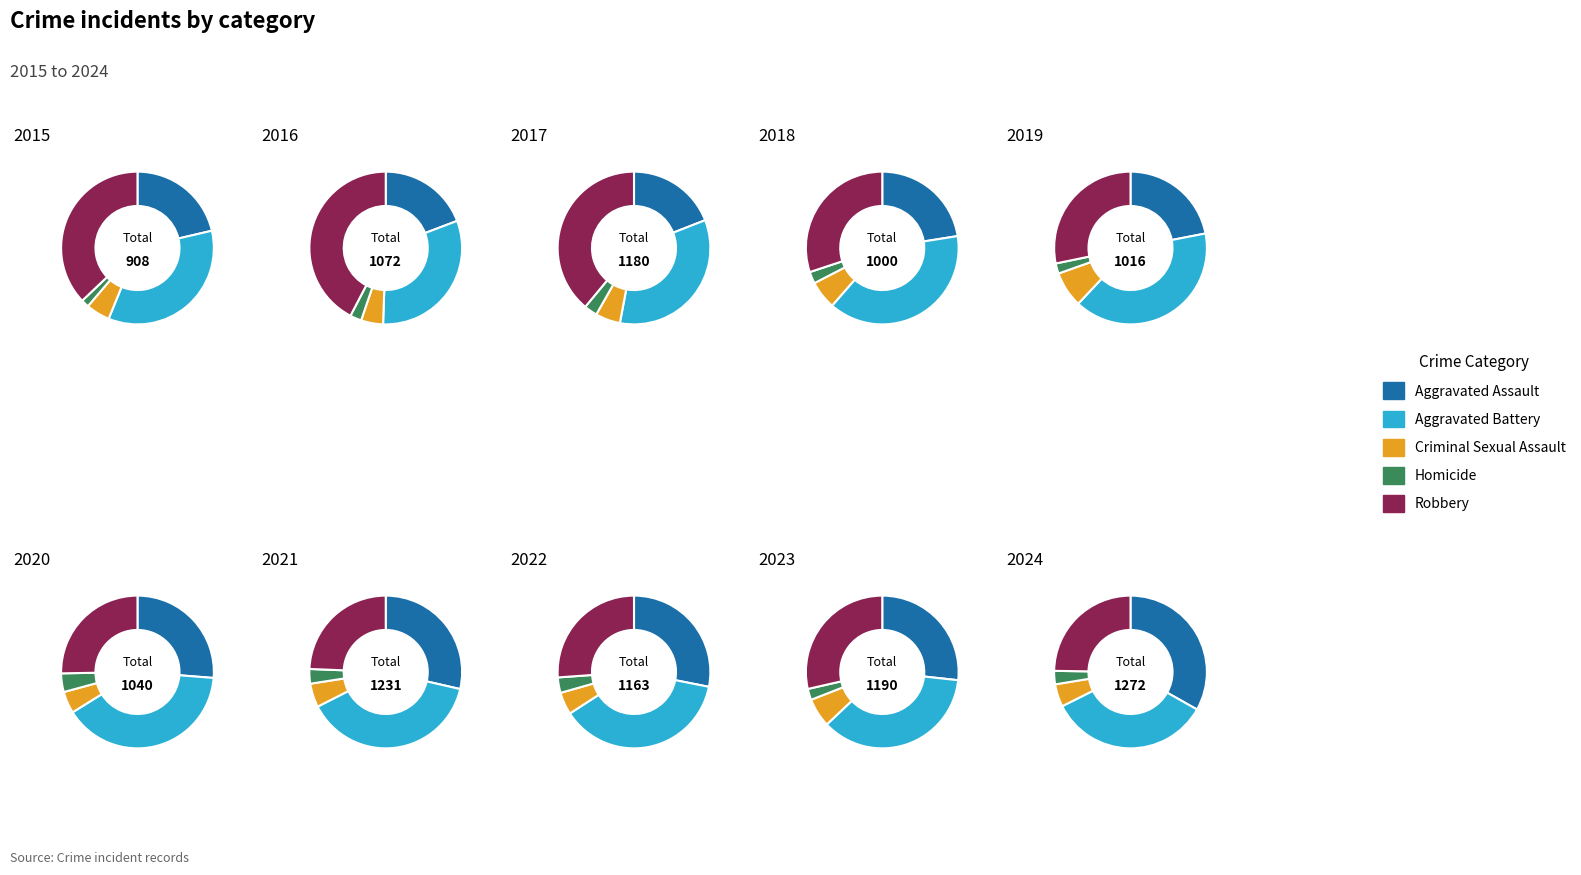

How many segments does this pie chart have?

10